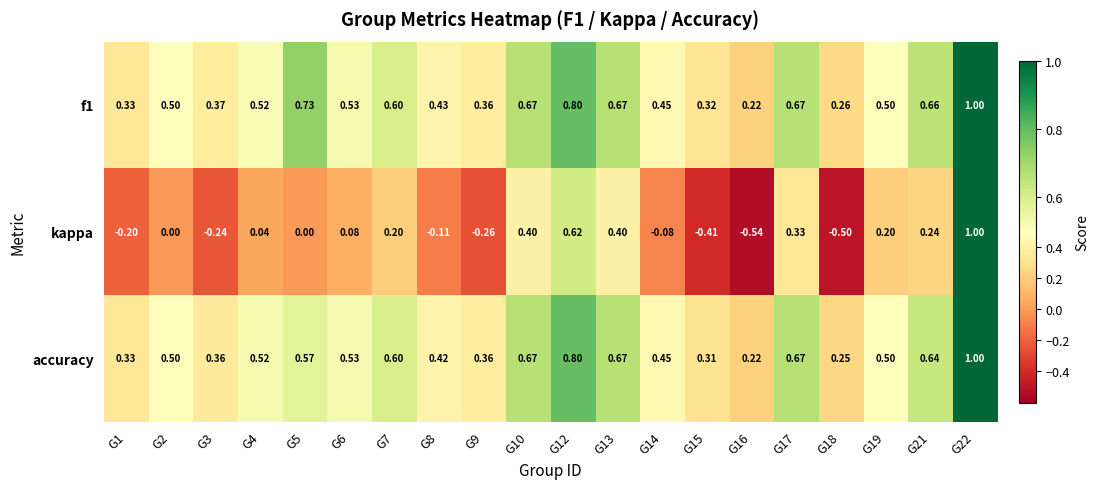

Which series changed the most between G12 and G18?

kappa